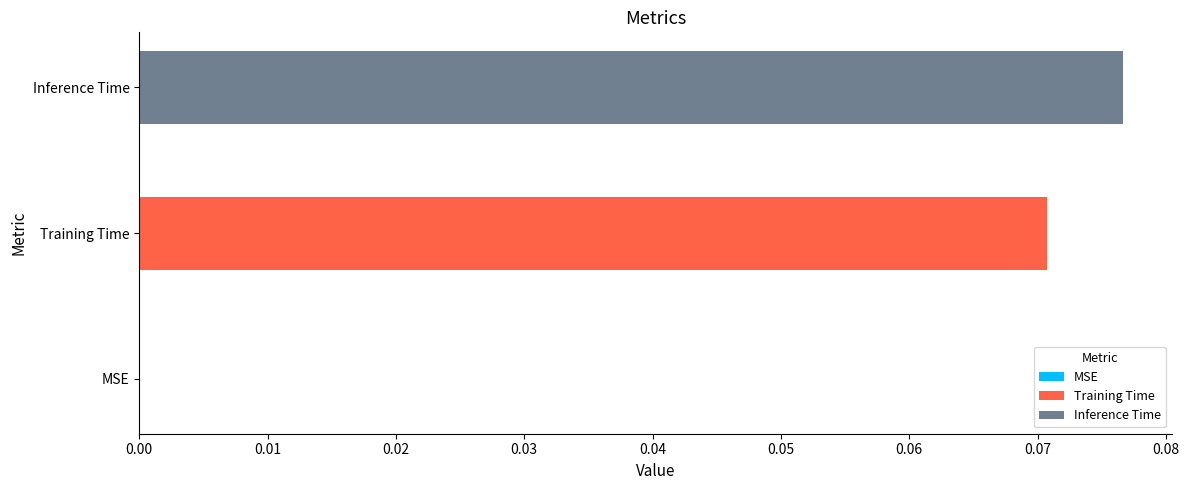

List the series in order of their overall mean, lowest first.

Training Time, Inference Time